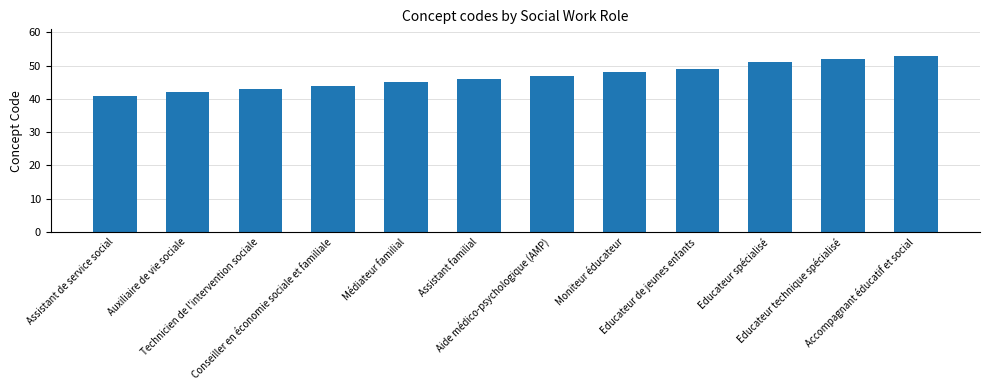

What is the difference between the values at Auxiliaire de vie sociale and Accompagnant éducatif et social?

11